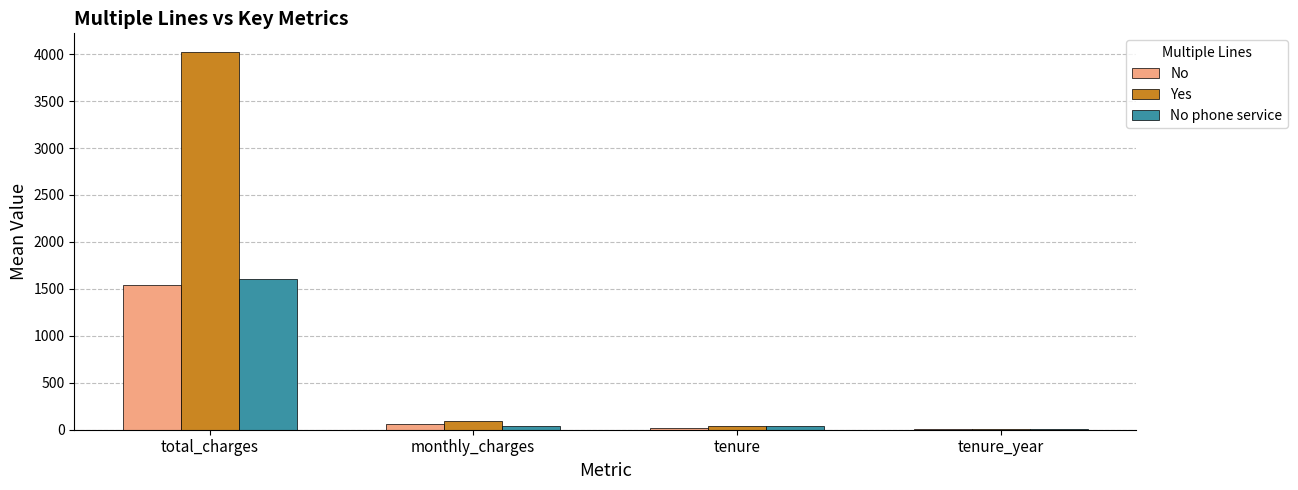

What is the sum of all Yes values?

4159.6